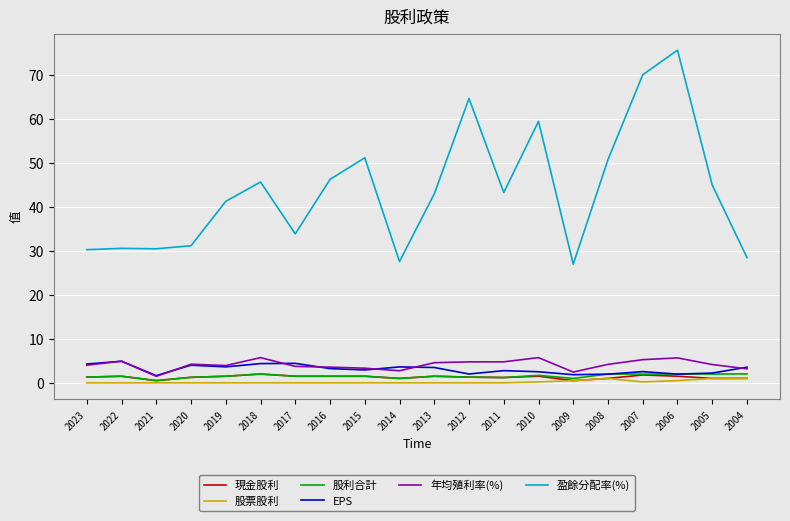

True or false: 盈餘分配率(%) and EPS cross at least once.

False